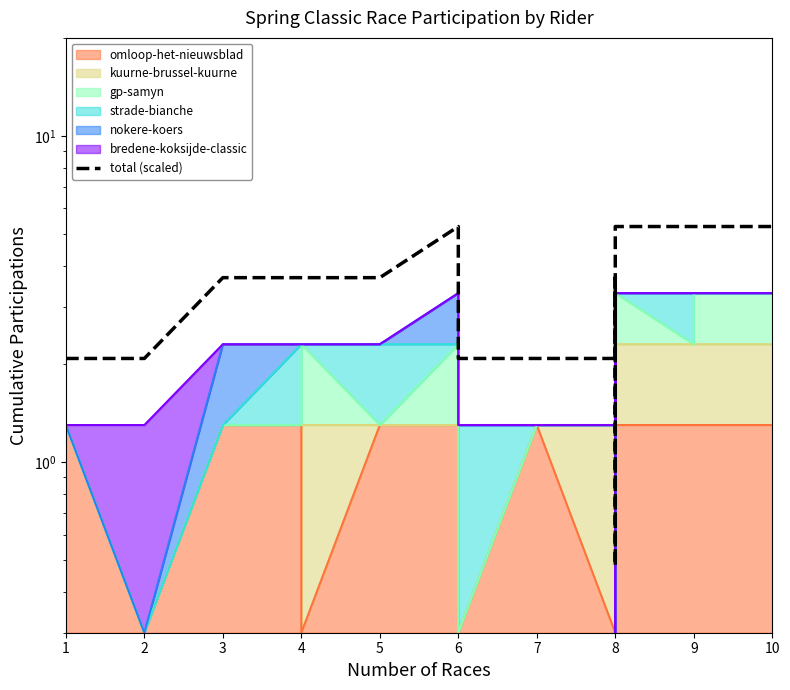

The value at 6 is 5.3. True or false?

True